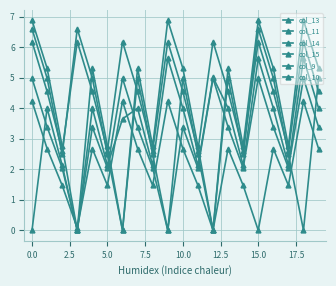

True or false: col_10 has more than 0 interior local peaks.

True